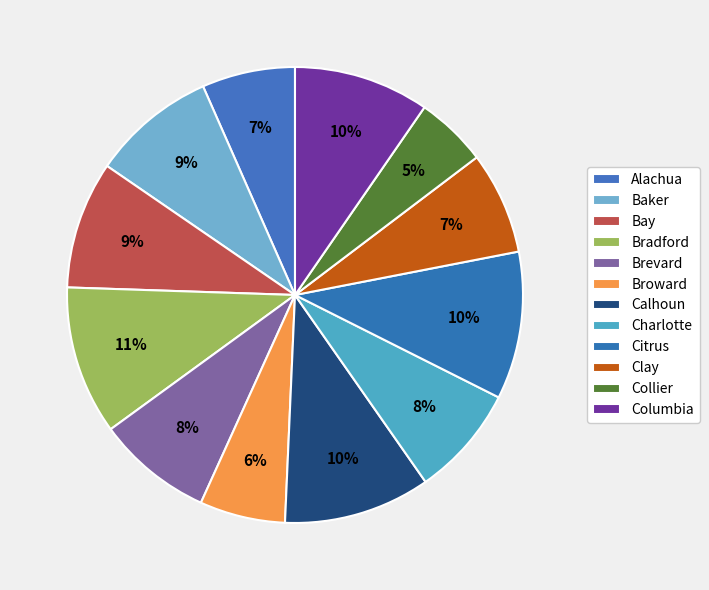

To the nearest percent, what portion does Bradford represent?

11%